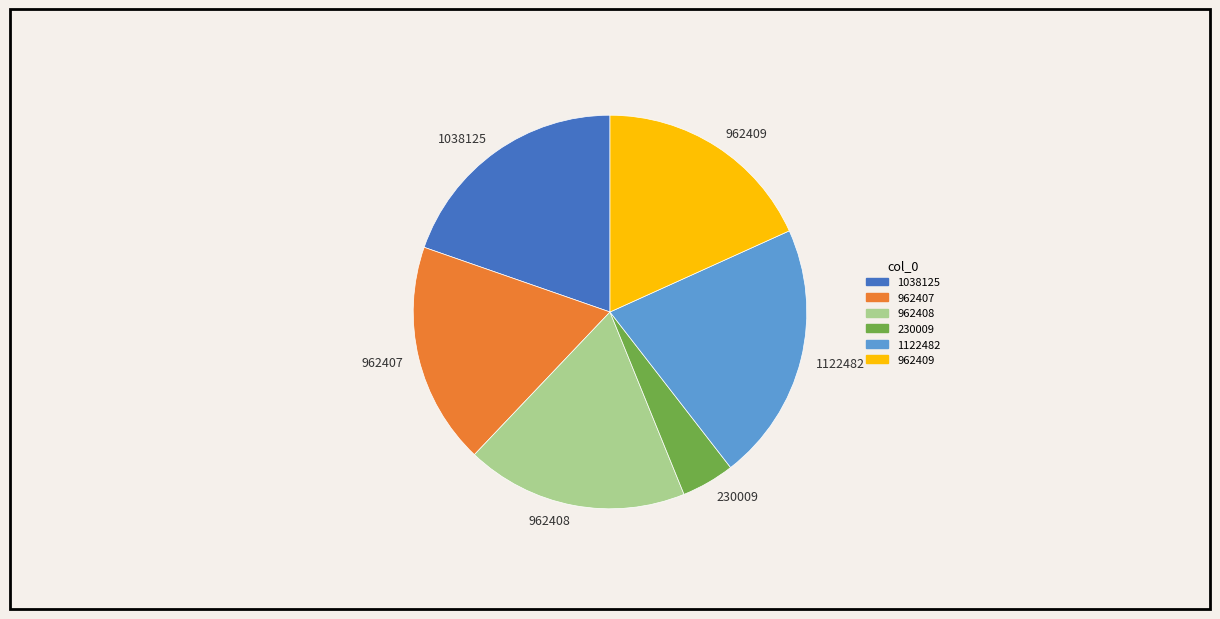

Is the sum of 962409 and 1038125 greater than half?

No